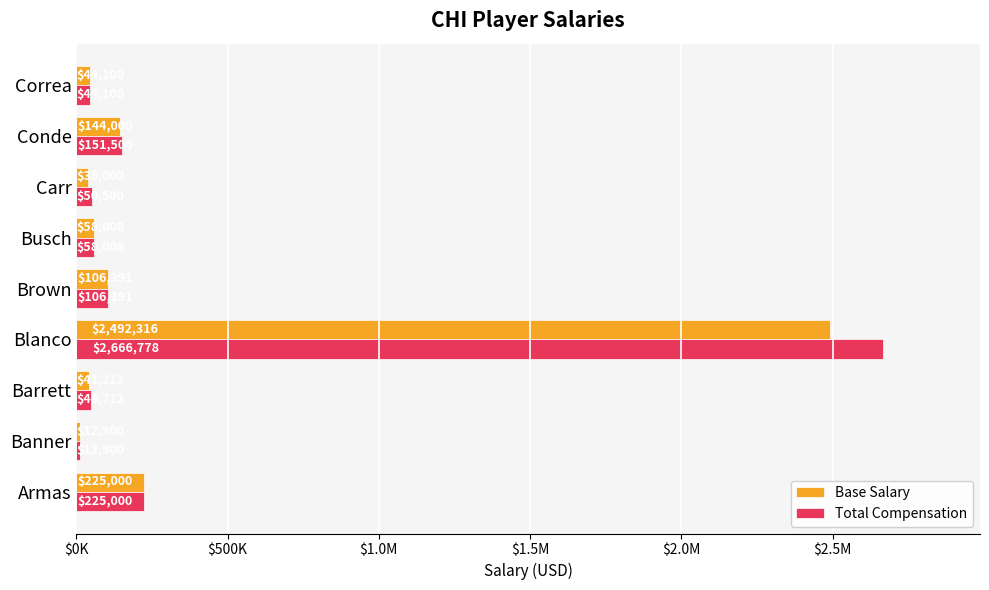

What are all the series names shown in the legend?

Base Salary, Total Compensation